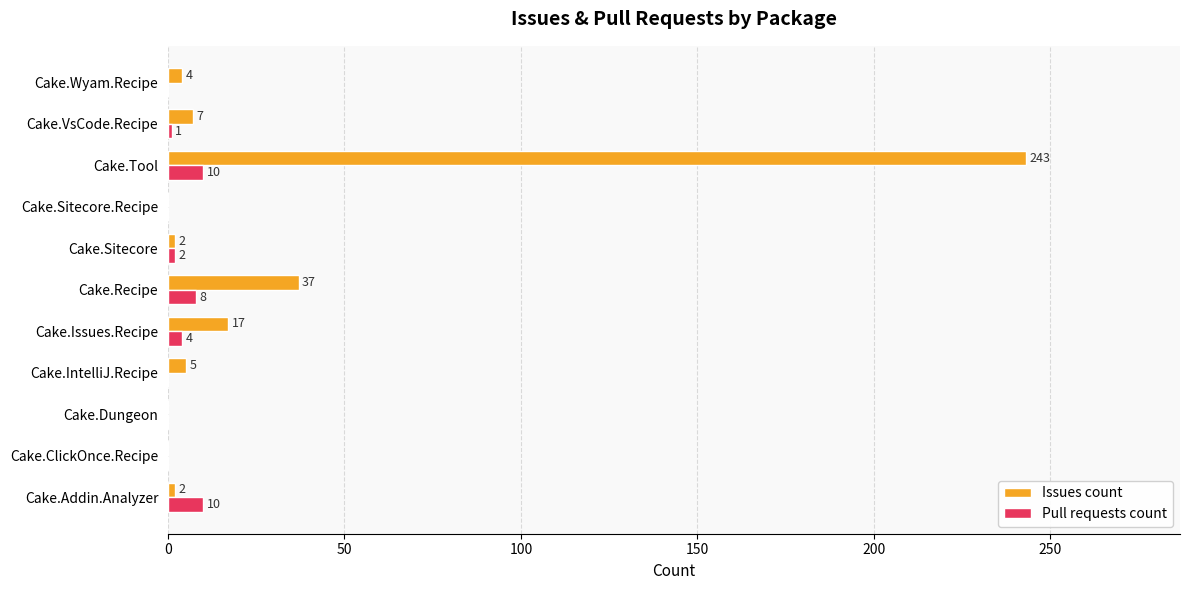

How many data points does each series have?

11